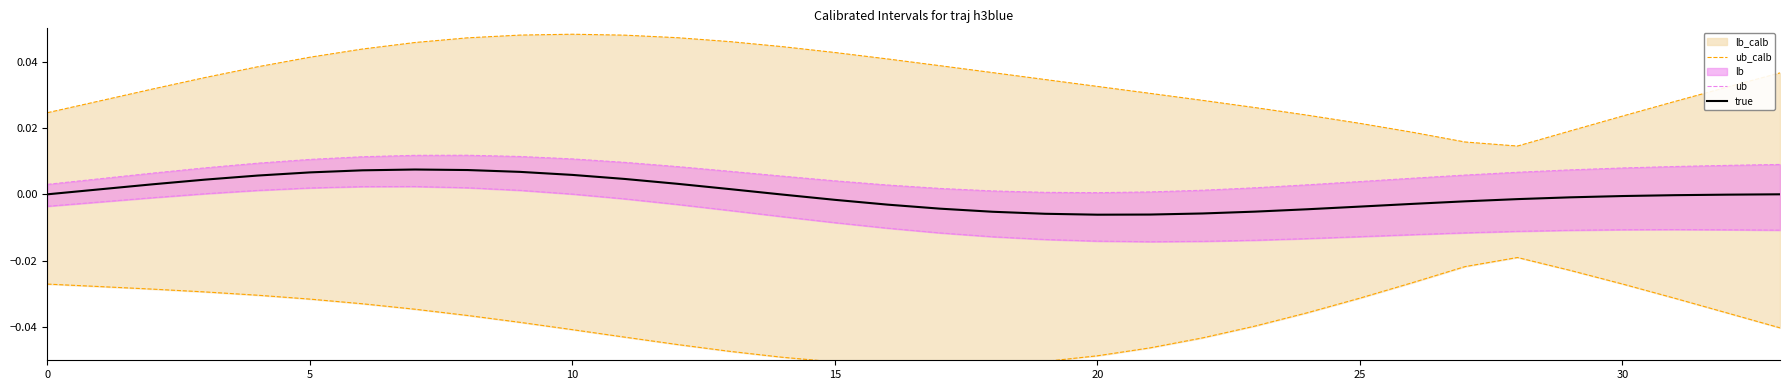

At which label does ub_calb reach its minimum?

28